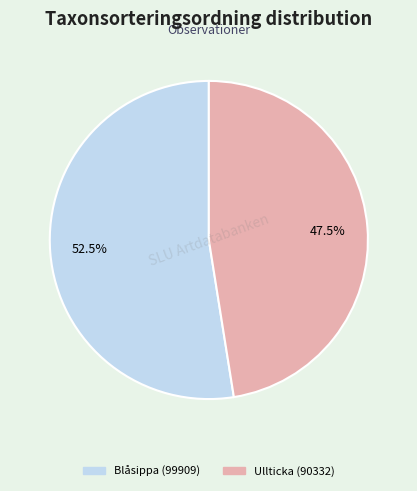

Is there a majority slice in this chart?

Yes